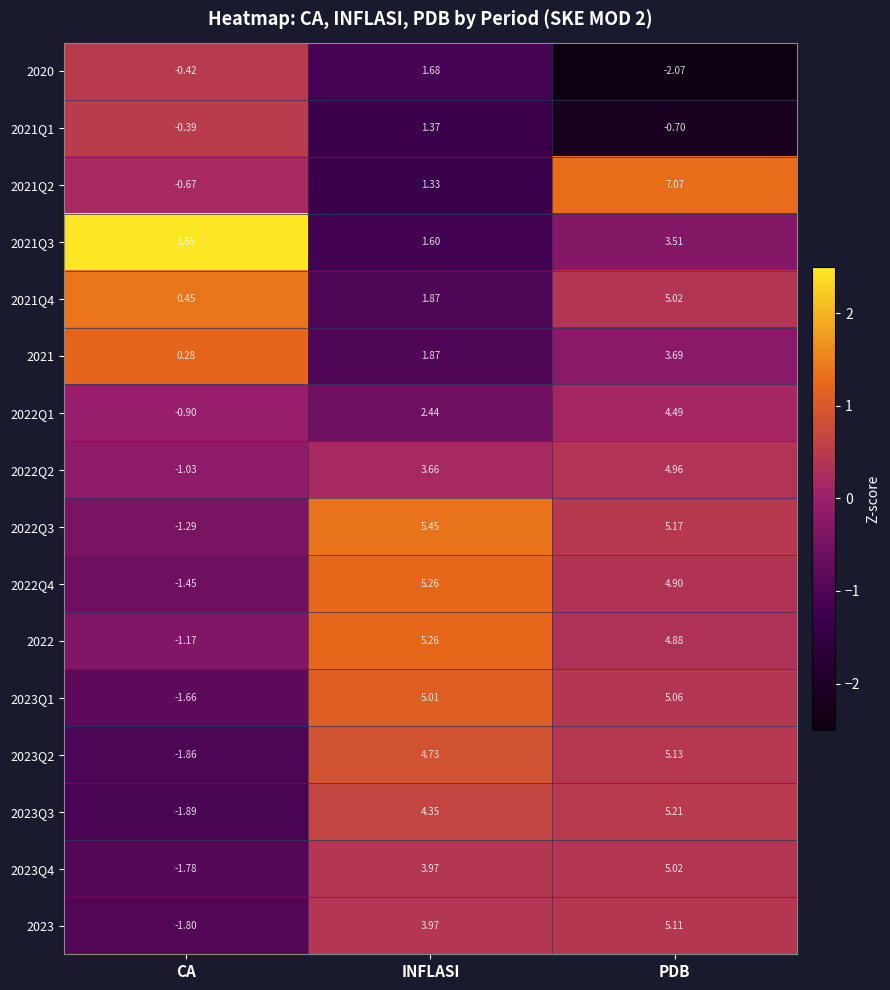

Count the number of categories in the chart.

3